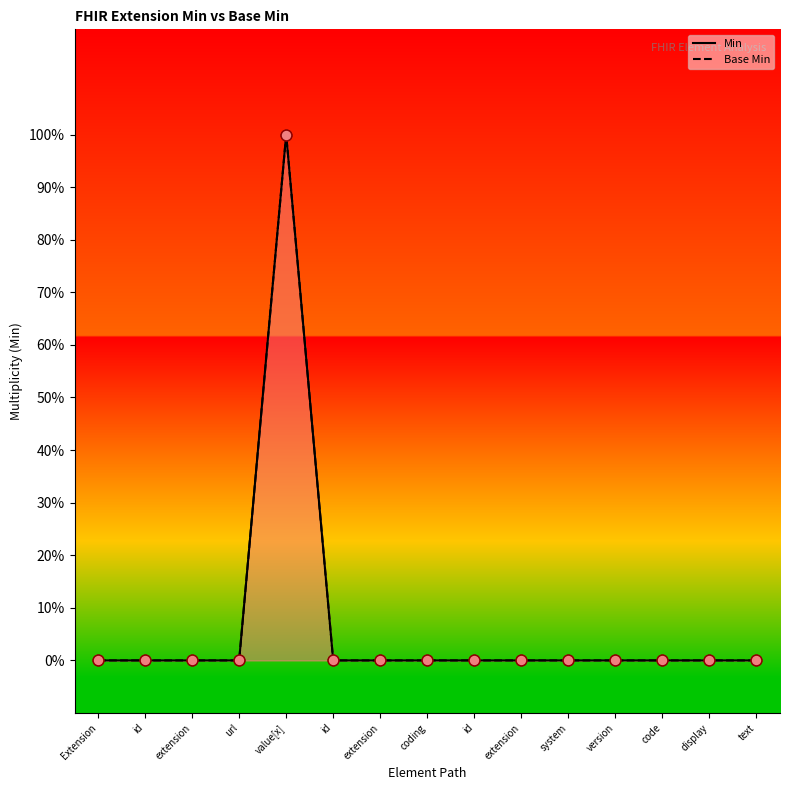

Which series has the widest spread of Y values?

Min